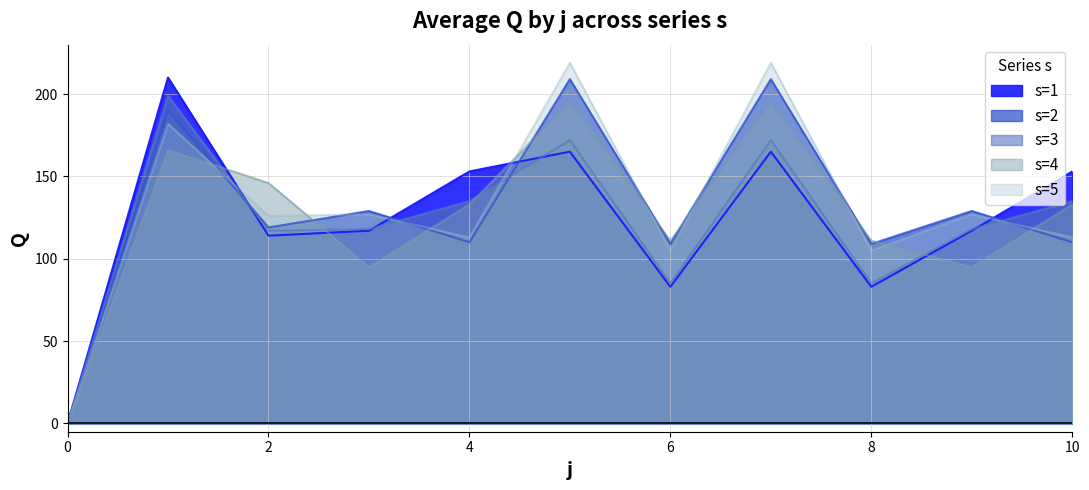

How many interior local peaks does the s4 series have?

3